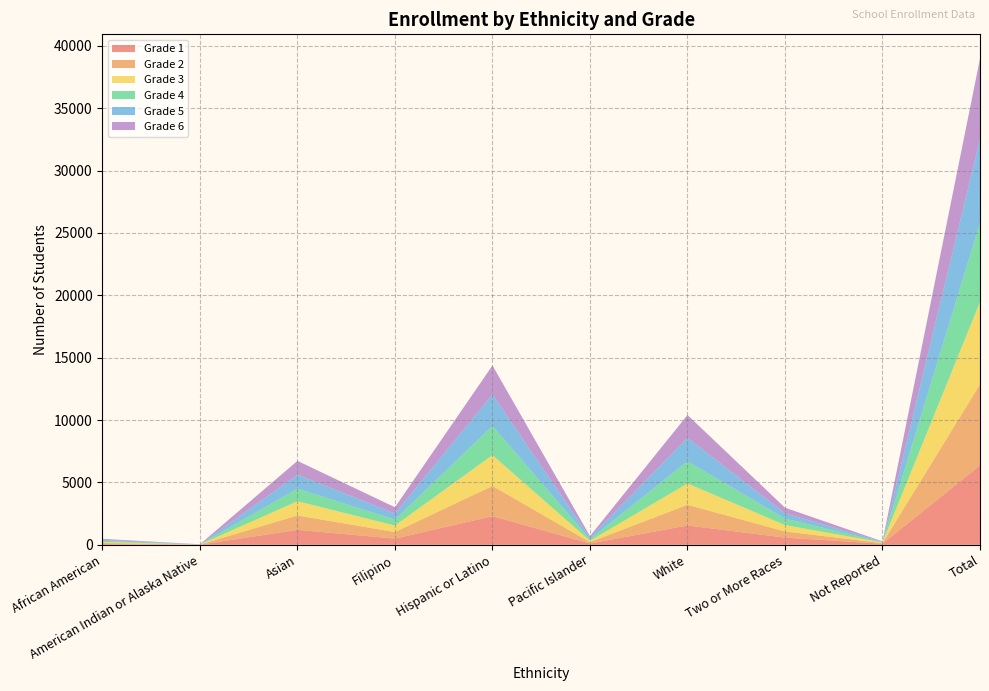

Reading left to right, what are all the values shown in this chart?

Grade 1: African American=62	American Indian or Alaska Native=6	Asian=1198	Filipino=494	Hispanic or Latino=2294	Pacific Islander=102	White=1549	Two or More Races=572	Not Reported=85	Total=6362
Grade 2: African American=80	American Indian or Alaska Native=9	Asian=1151	Filipino=526	Hispanic or Latino=2421	Pacific Islander=111	White=1655	Two or More Races=494	Not Reported=50	Total=6497
Grade 3: African American=82	American Indian or Alaska Native=3	Asian=1145	Filipino=520	Hispanic or Latino=2474	Pacific Islander=109	White=1713	Two or More Races=515	Not Reported=51	Total=6612
Grade 4: African American=93	American Indian or Alaska Native=4	Asian=1006	Filipino=474	Hispanic or Latino=2344	Pacific Islander=123	White=1776	Two or More Races=515	Not Reported=28	Total=6363
Grade 5: African American=85	American Indian or Alaska Native=10	Asian=1114	Filipino=499	Hispanic or Latino=2512	Pacific Islander=137	White=1882	Two or More Races=432	Not Reported=29	Total=6700
Grade 6: African American=74	American Indian or Alaska Native=9	Asian=1113	Filipino=495	Hispanic or Latino=2332	Pacific Islander=116	White=1830	Two or More Races=447	Not Reported=27	Total=6443